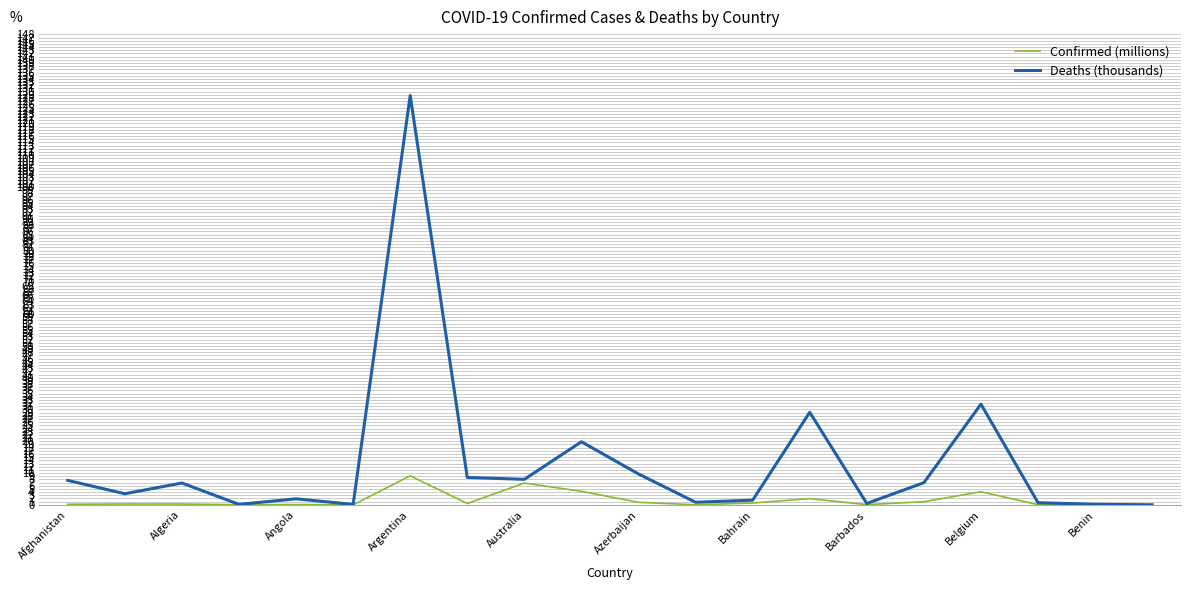

What is the difference between the second highest and second lowest values in the Confirmed (millions) series?

6.8